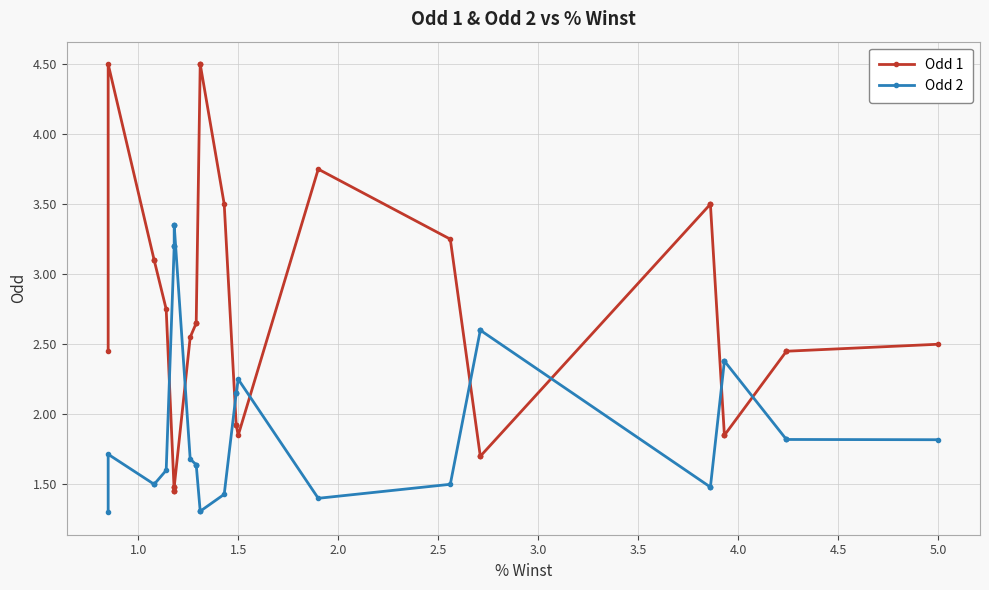

How many data points in Odd 1 are less than 2?

16